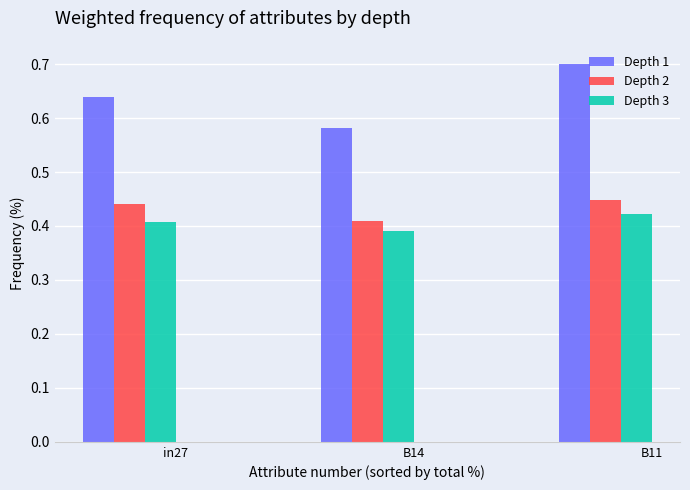

Which category has the highest value in the Depth 3 series?

B11